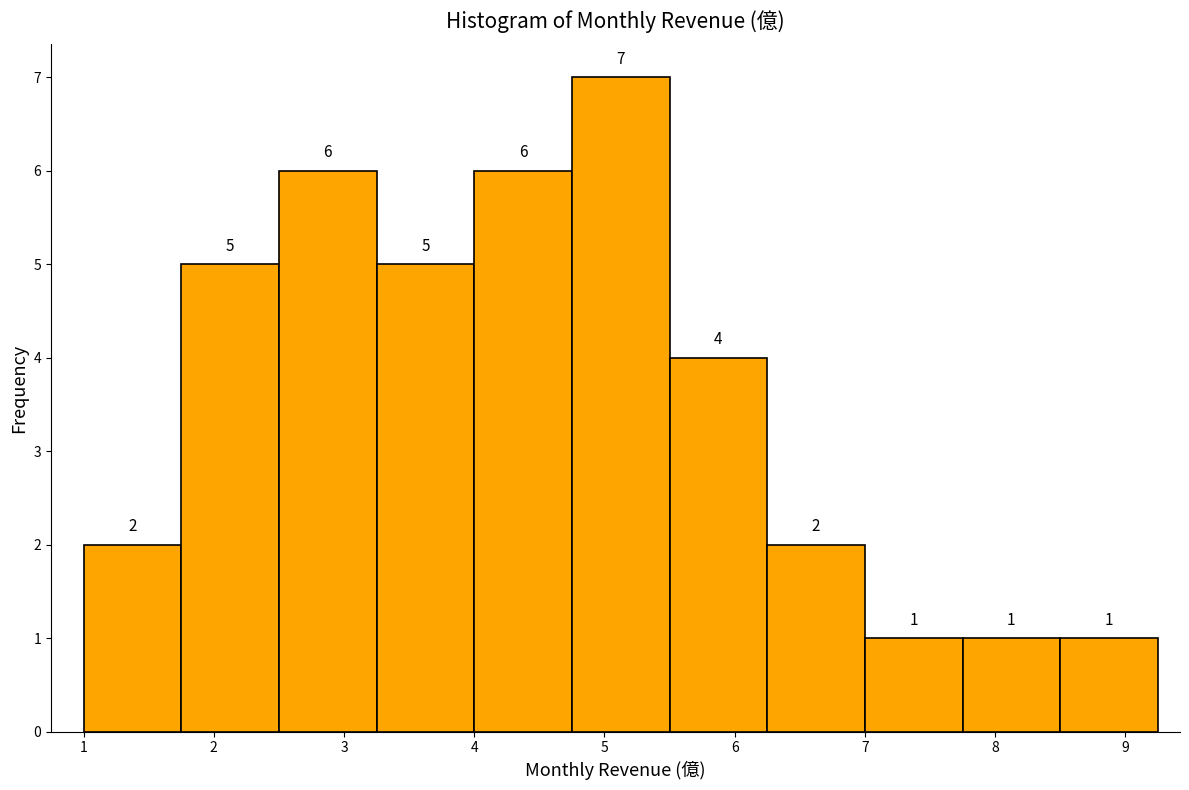

Over which range of the x-axis is the bar tallest?

4.75 to 5.50